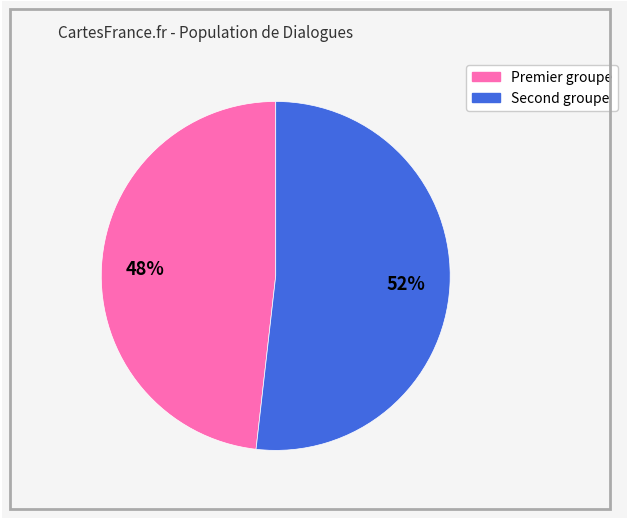

To the nearest percent, what is the difference between the largest and smallest slice percentages?

4%